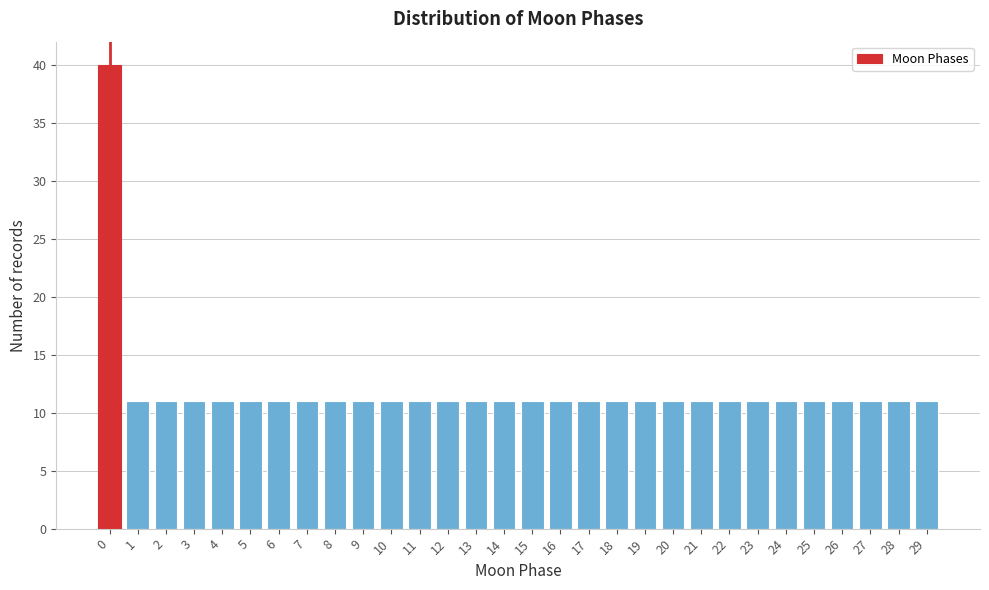

Reading left to right, what are all the values shown in this chart?

0=40	1=11	2=11	3=11	4=11	5=11	6=11	7=11	8=11	9=11	10=11	11=11	12=11	13=11	14=11	15=11	16=11	17=11	18=11	19=11	20=11	21=11	22=11	23=11	24=11	25=11	26=11	27=11	28=11	29=11